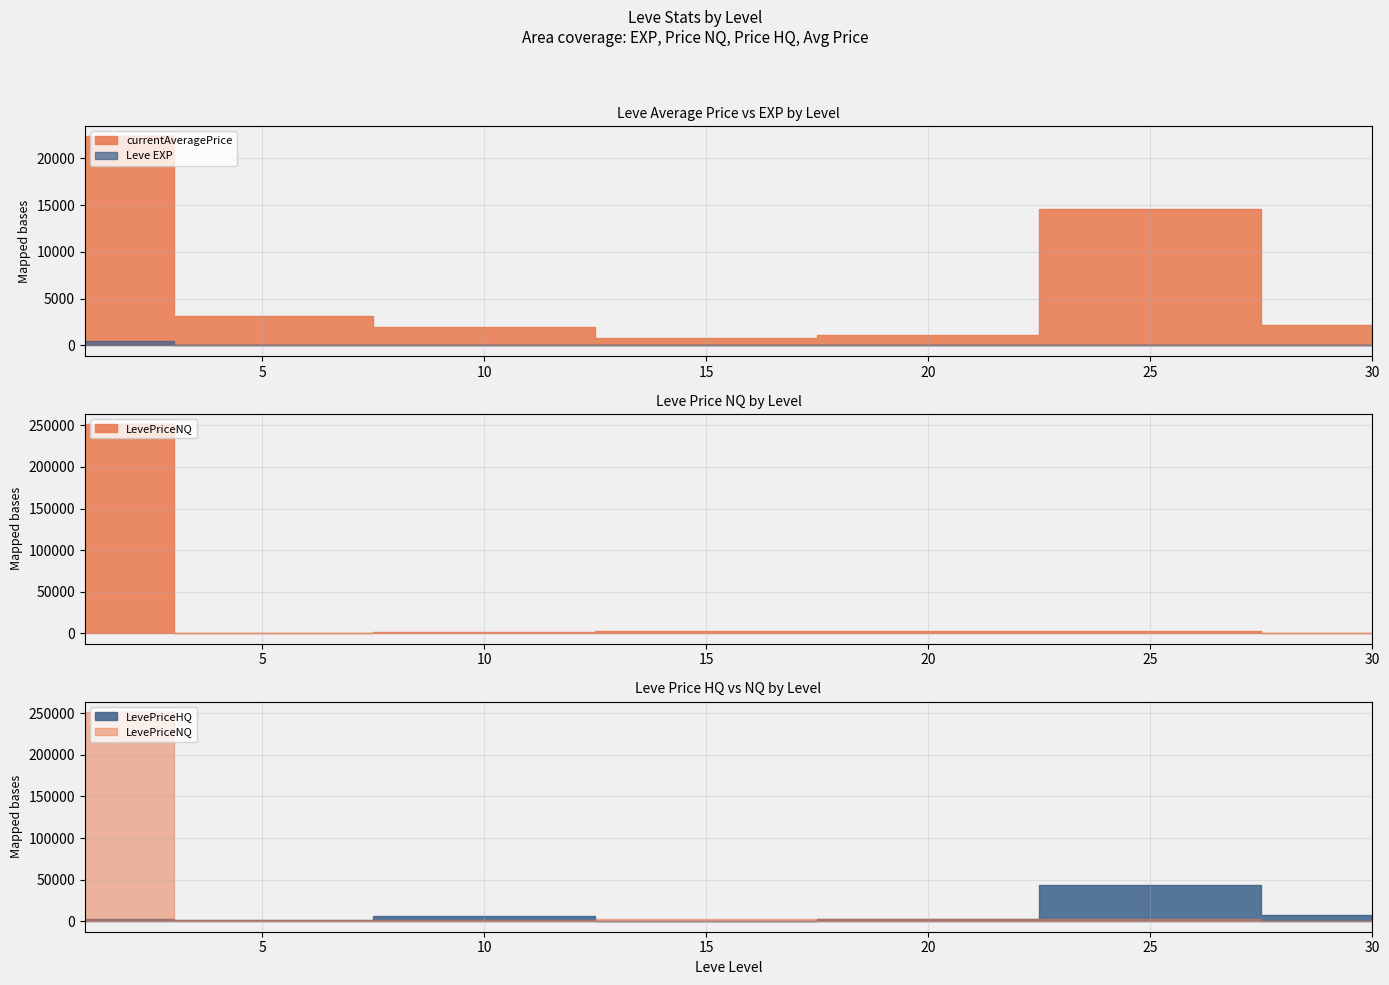

Which has a higher value, 30 or 5?

30